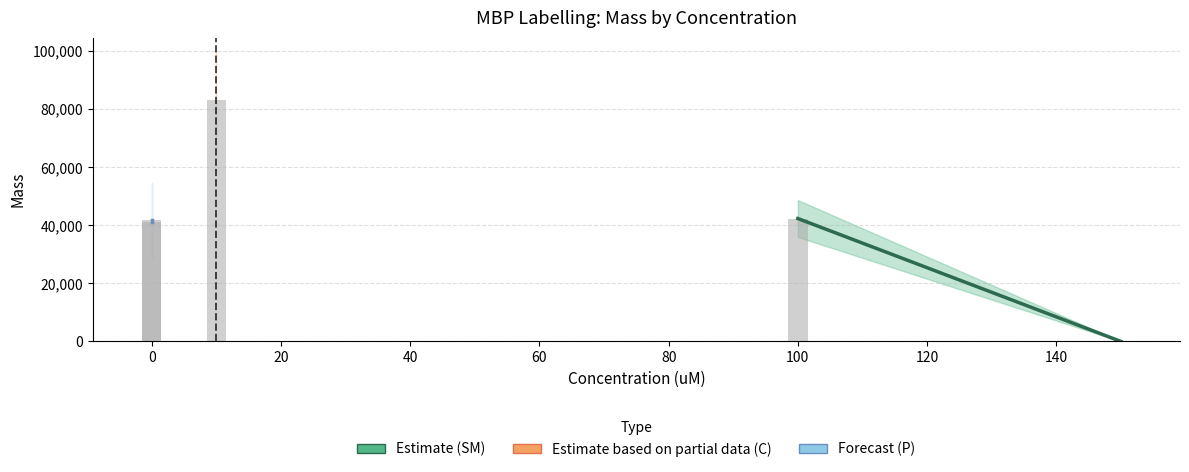

The value of Forecast (P) at 0 is 72190. True or false?

False